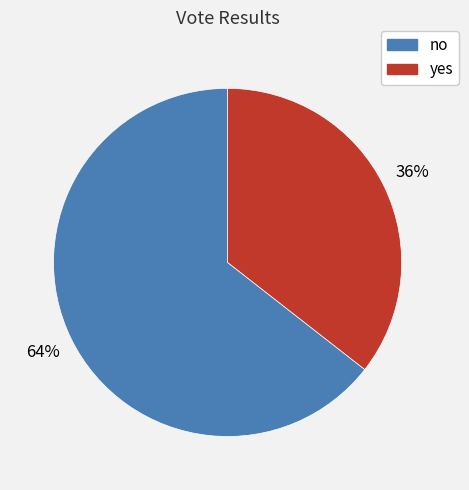

True or false: no accounts for 79% of the total.

False